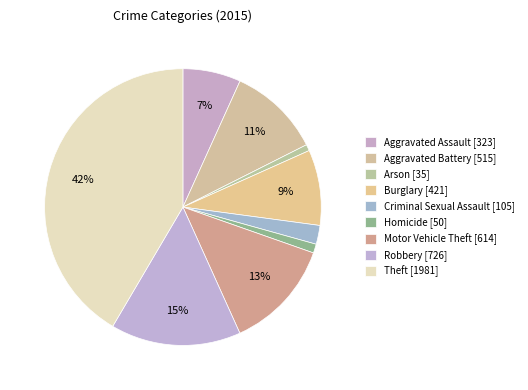

Which category has the biggest portion of the pie?

Theft